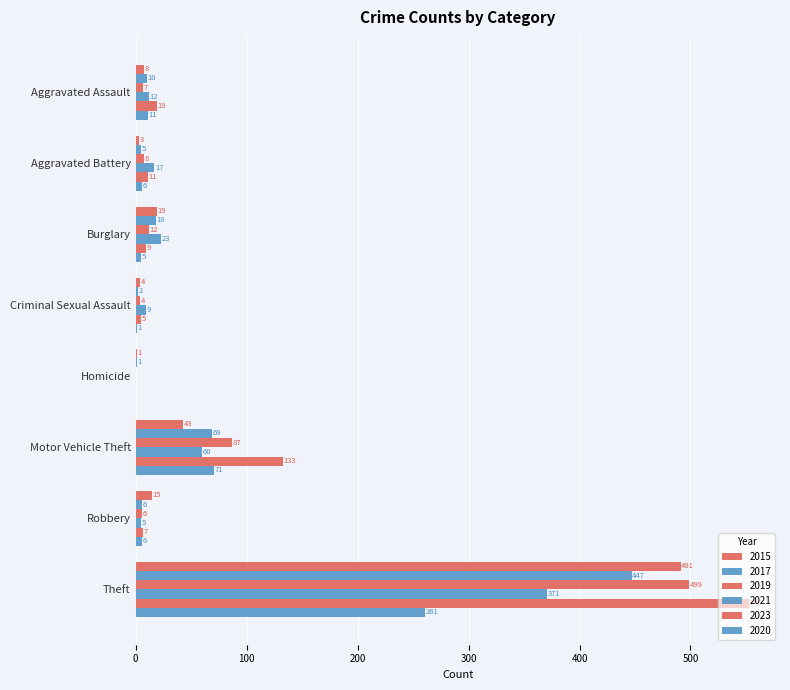

Which series has the largest total across all categories?

2023